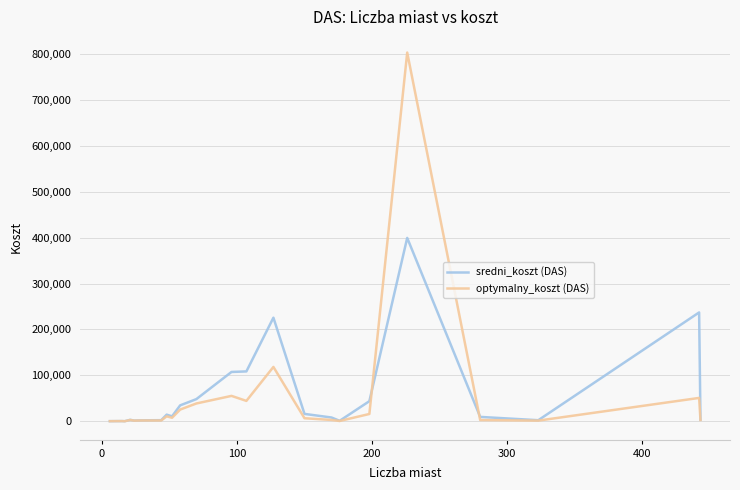

What is the greatest value displayed?

803369.0